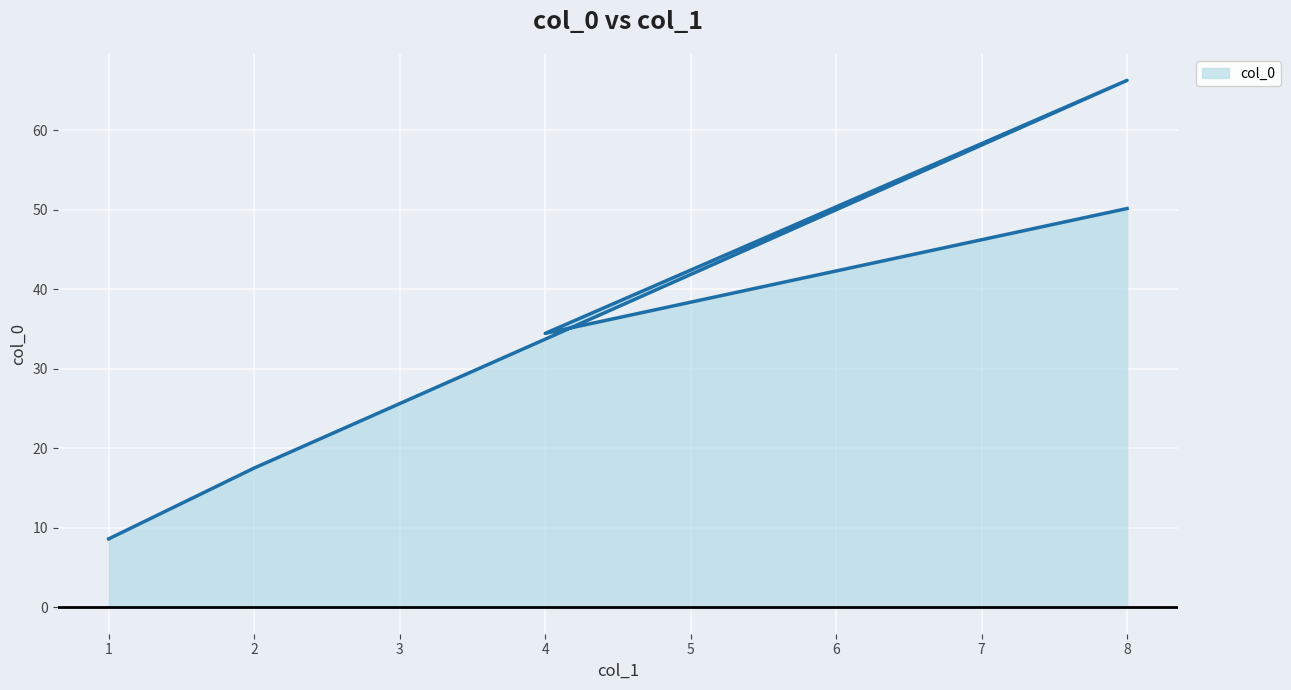

What is the greatest value displayed?

66.3